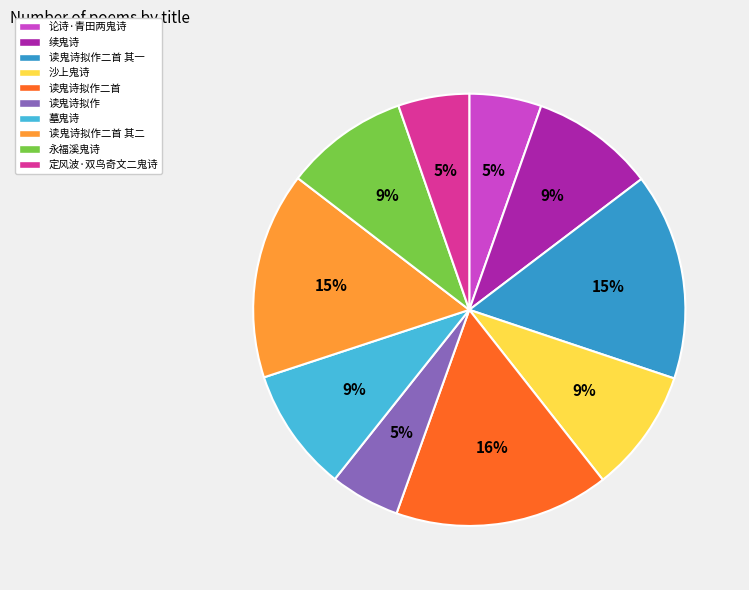

Count the number of slices in the pie.

10